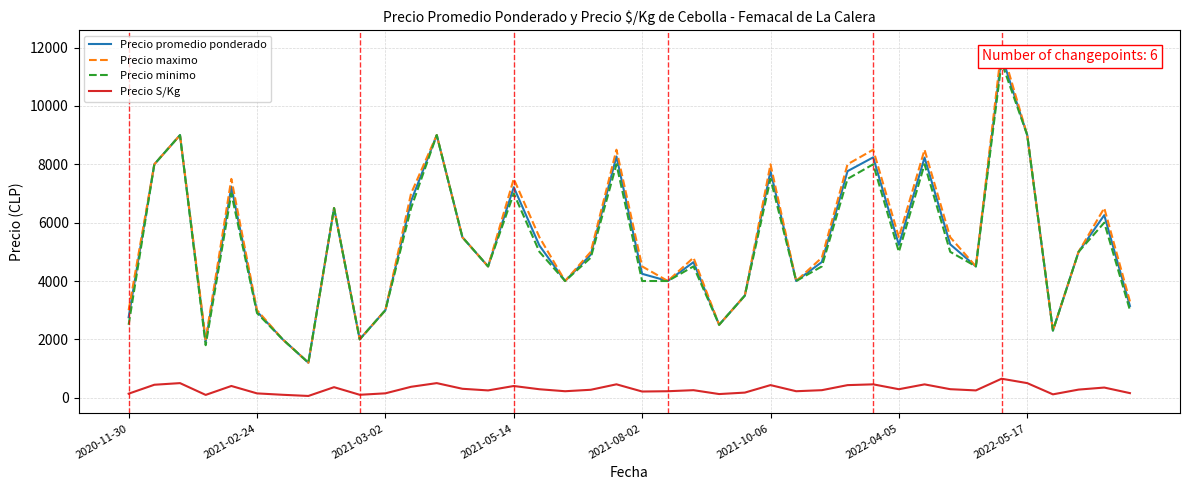

Which series has the largest range (max minus min)?

Precio maximo